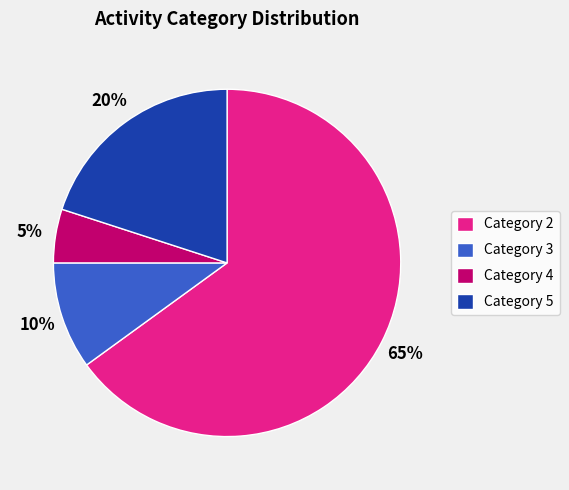

Is there a majority slice in this chart?

Yes